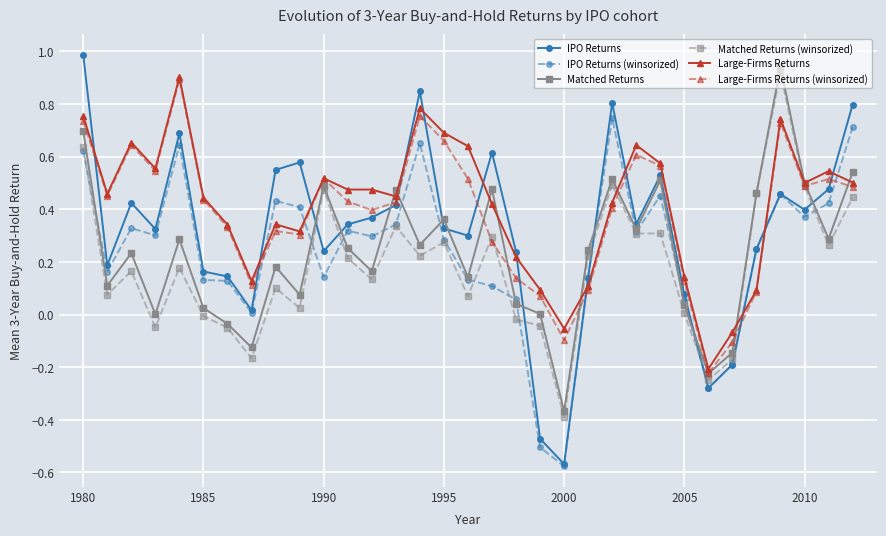

What is the maximum value shown in the chart?

1.0